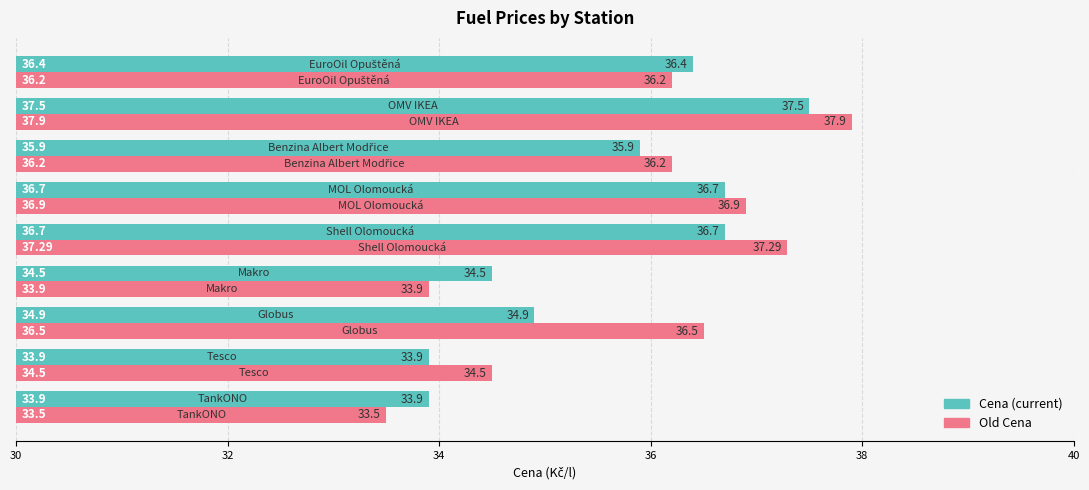

Which series has the largest range (max minus min)?

Old Cena